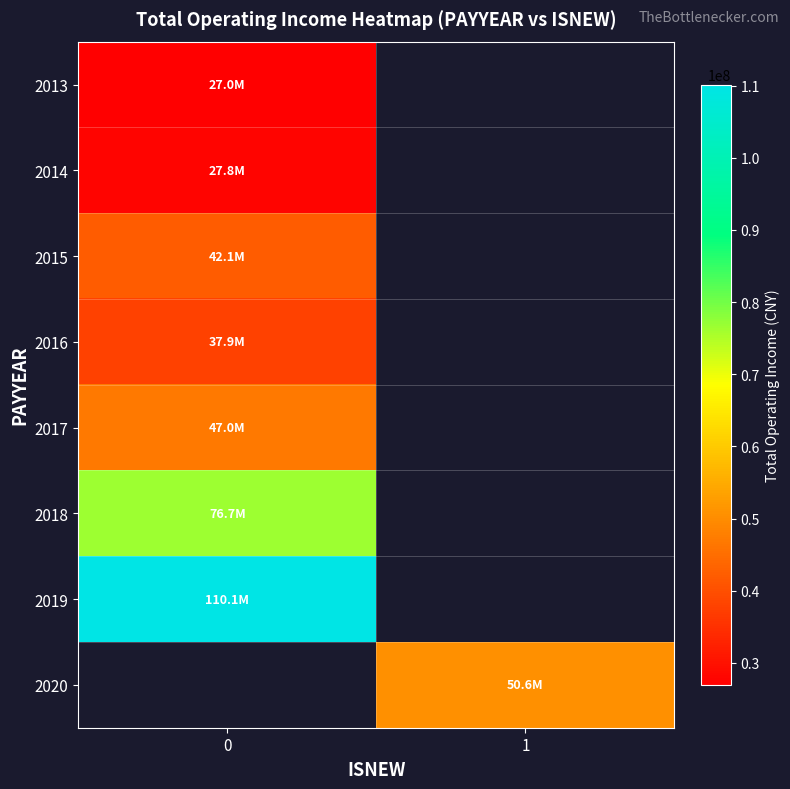

At how many categories does at least one series exceed 57517370?

1